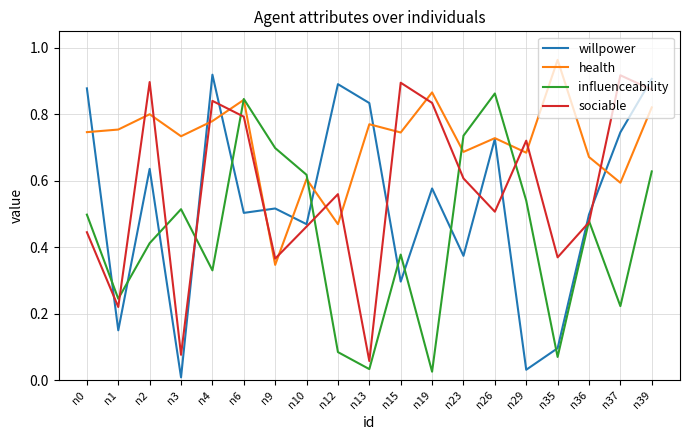

Is this an area chart (filled region under the line)?

No